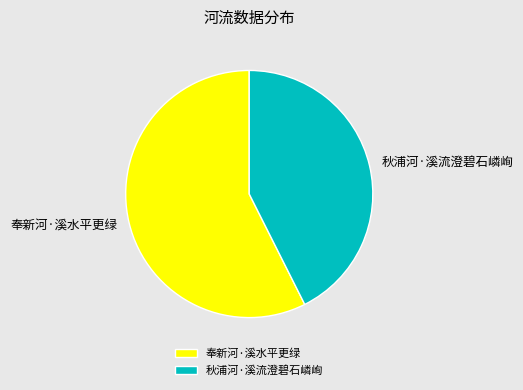

Do 奉新河·溪水平更绿 and 秋浦河·溪流澄碧石嶙峋 together represent more than half of the pie?

Yes